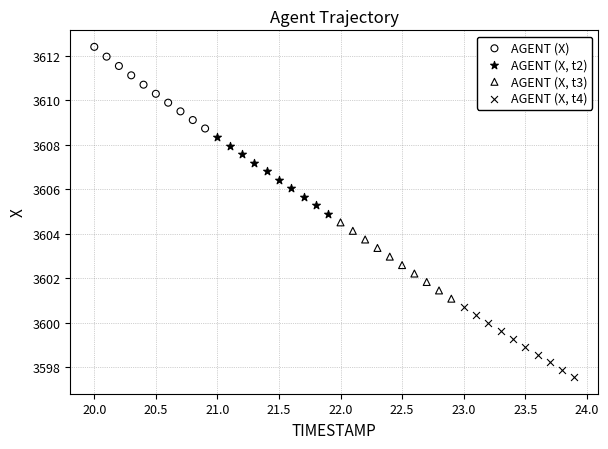

Which series has the widest spread of Y values?

AGENT (X)